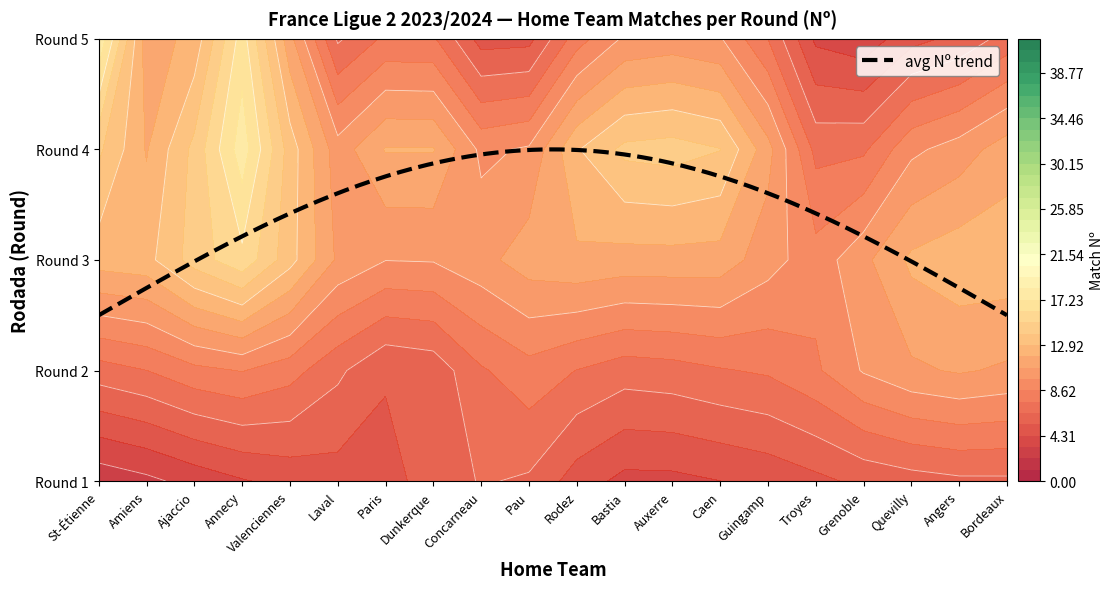

Is the value of Rodez at 3 greater than the value of Concarneau at 3?

Yes